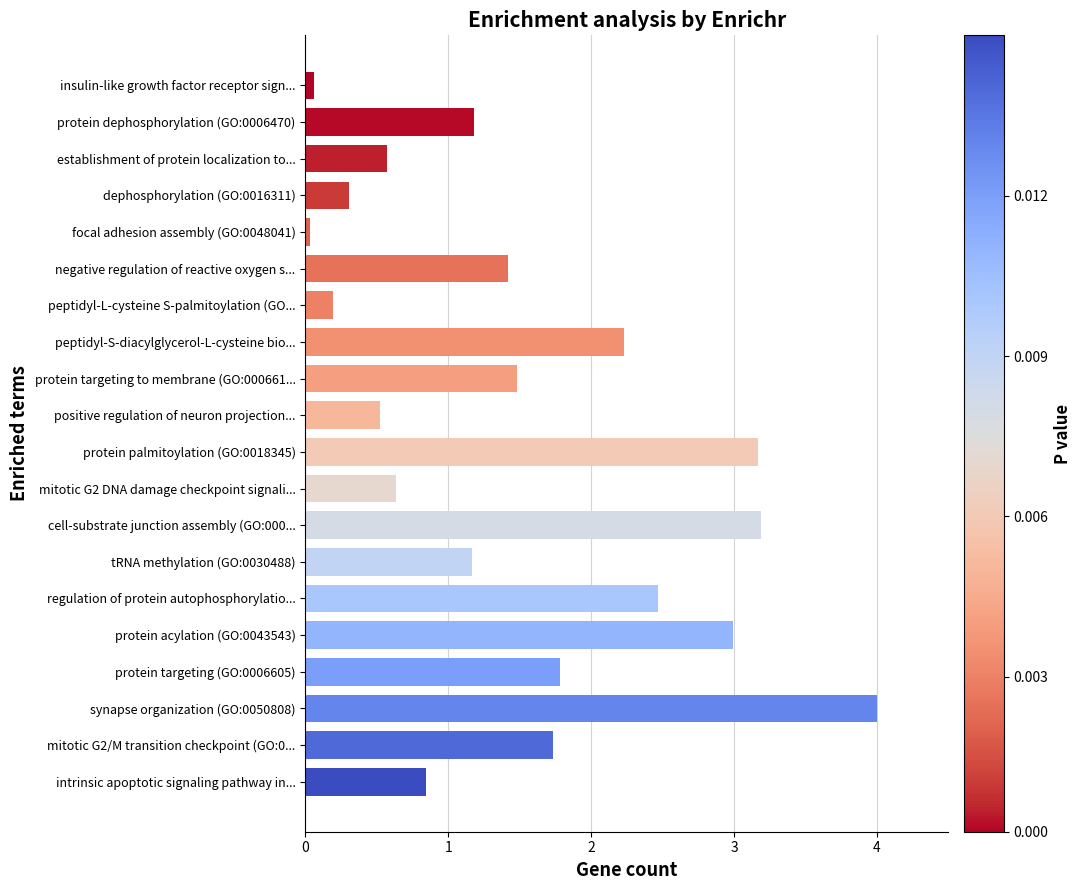

What is the difference between the maximum and minimum values?

4.0